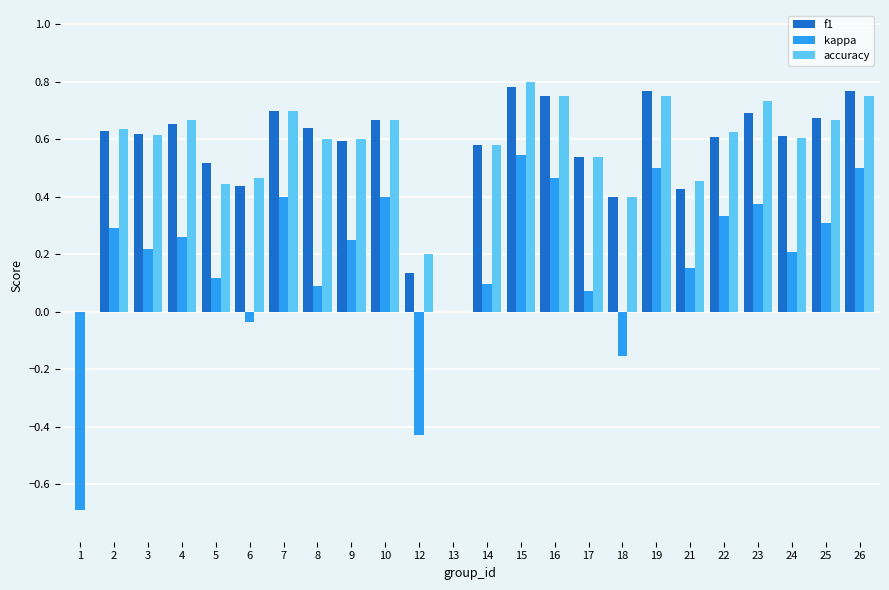

Is the value of accuracy at 15 greater than the value of kappa at 26?

Yes